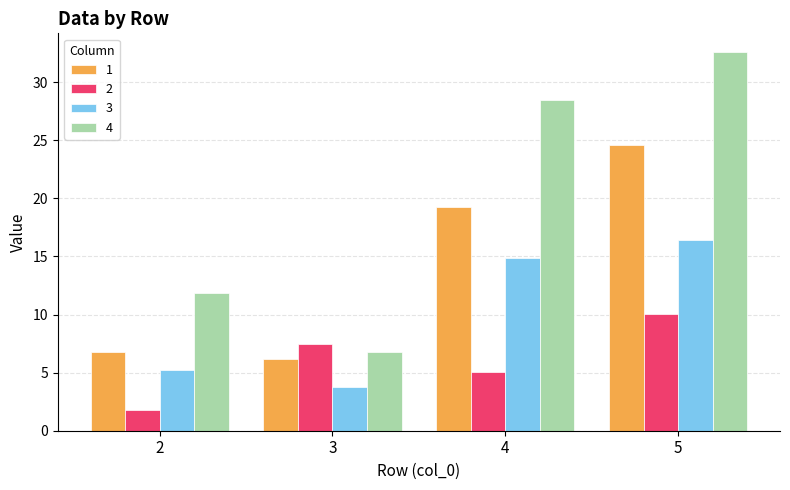

What is the difference between the maximum and second lowest values in the 4 series?

20.7